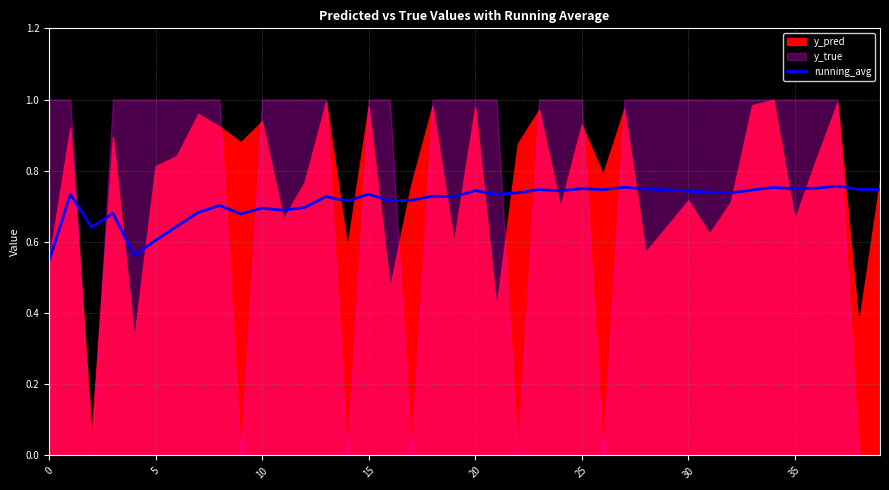

The value at 35 is 0.2. True or false?

False